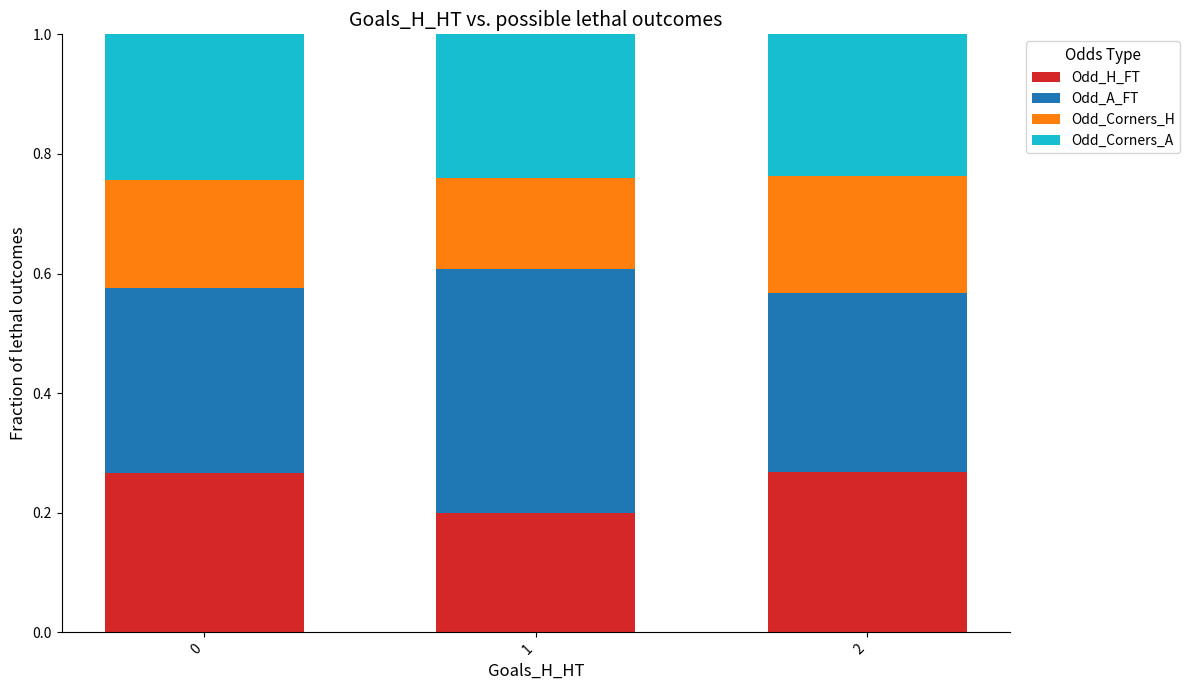

What is the sum of all Odd_H_FT values?

0.7